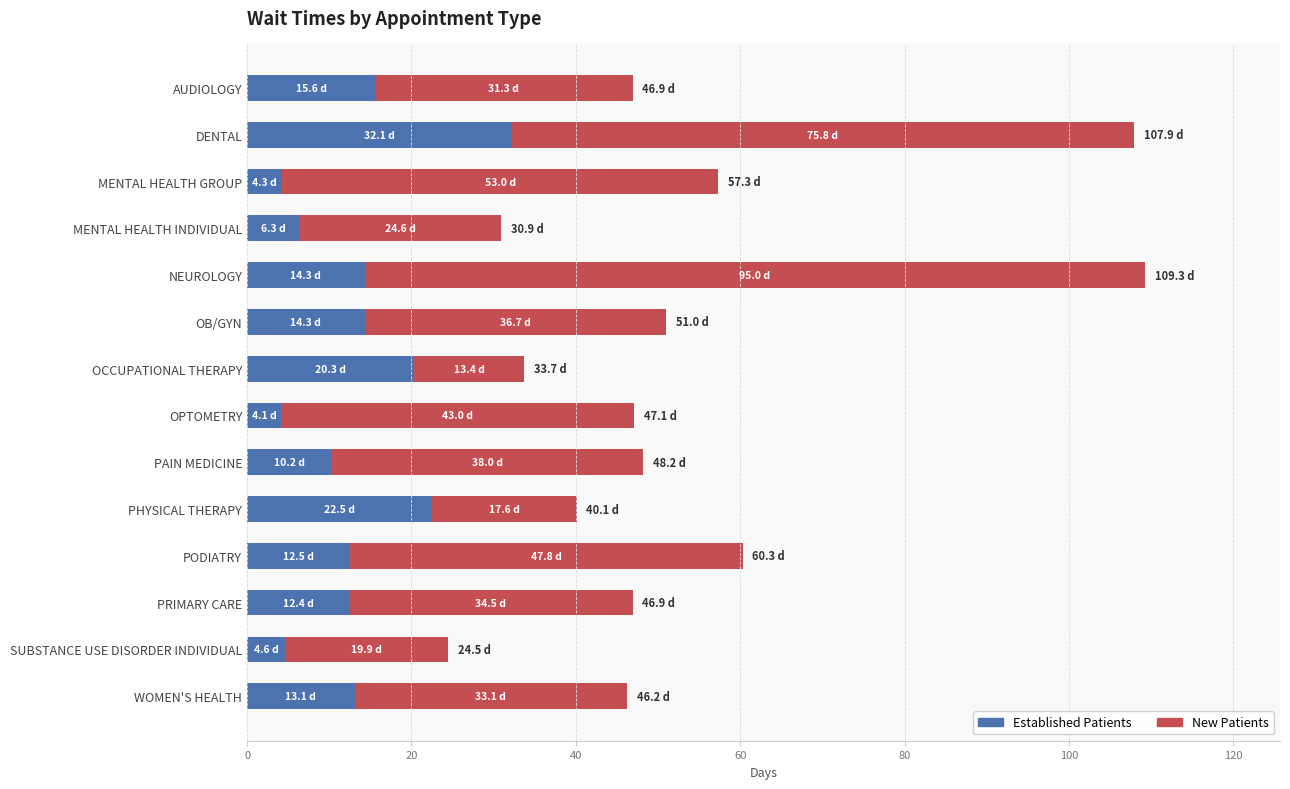

What is the difference between the maximum and minimum values in the Established Patients series?

28.0